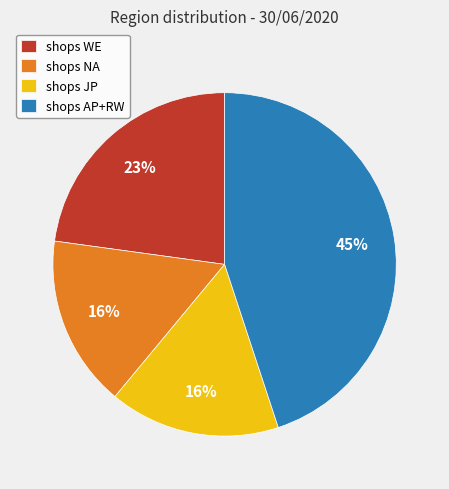

Is shops AP+RW the majority of the pie?

No